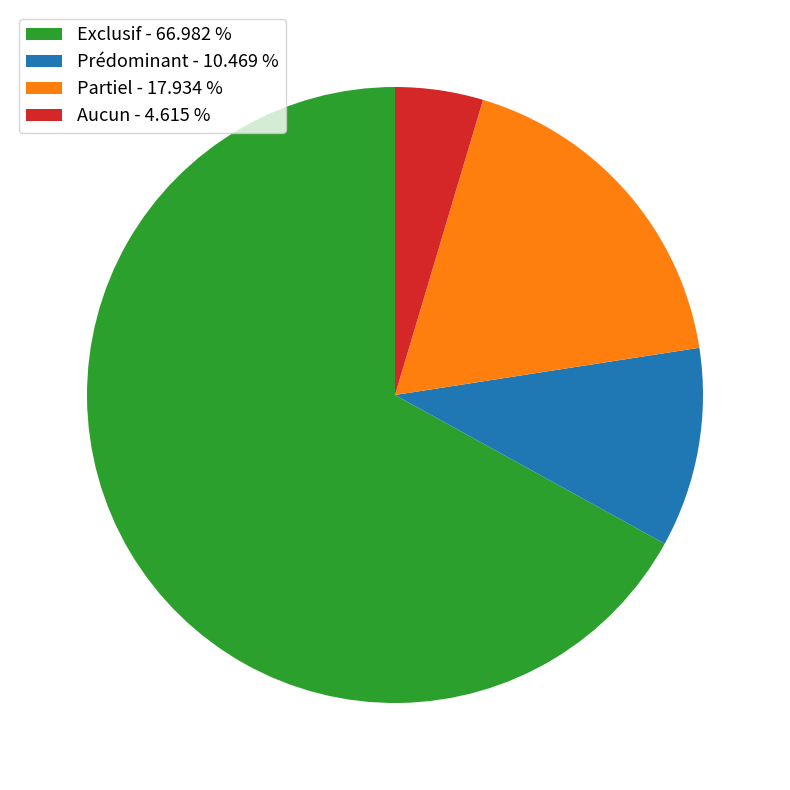

Combined, do Exclusif - 66.982 % and Aucun - 4.615 % account for over 50%?

Yes